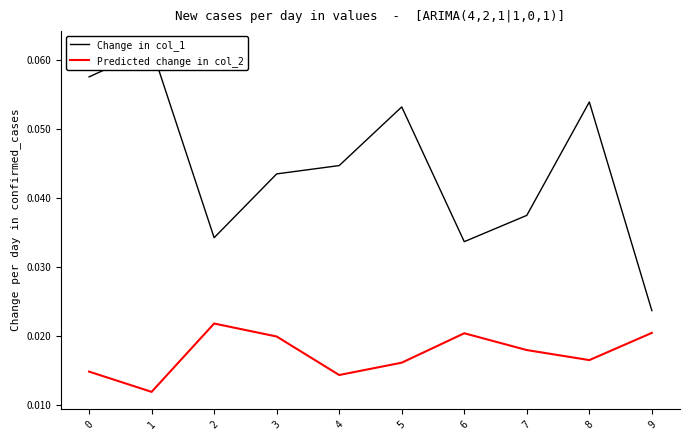

True or false: Change in col_1 and Predicted change in col_2 intersect in this chart.

False